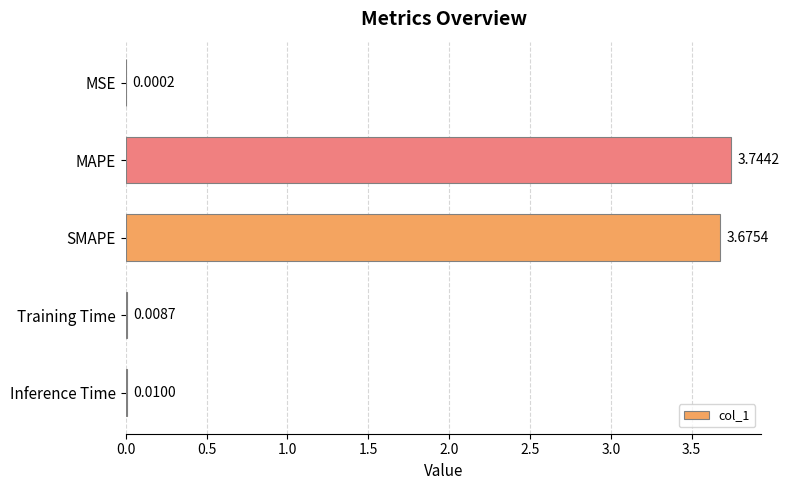

What is the change in value from SMAPE to Inference Time?

-3.7